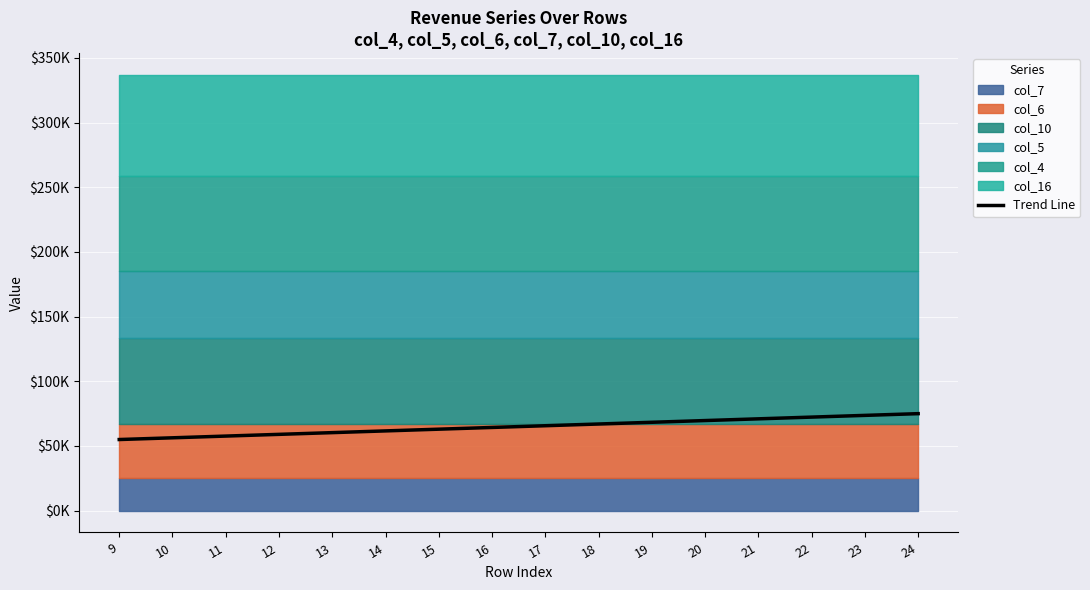

Reading left to right, list all the values displayed in this chart.

9=55000.0	10=56333.3	11=57666.7	12=59000.0	13=60333.3	14=61666.7	15=63000.0	16=64333.3	17=65666.7	18=67000.0	19=68333.3	20=69666.7	21=71000.0	22=72333.3	23=73666.7	24=75000.0